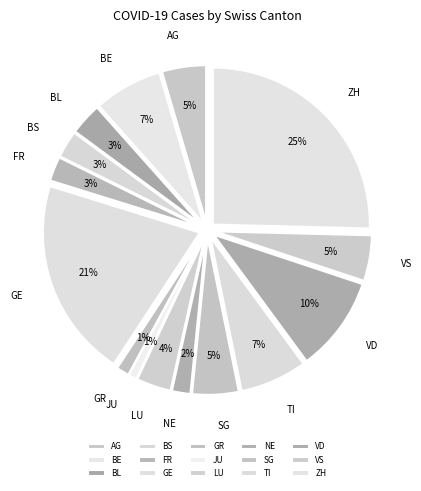

Is the sum of SO and TI greater than half?

No